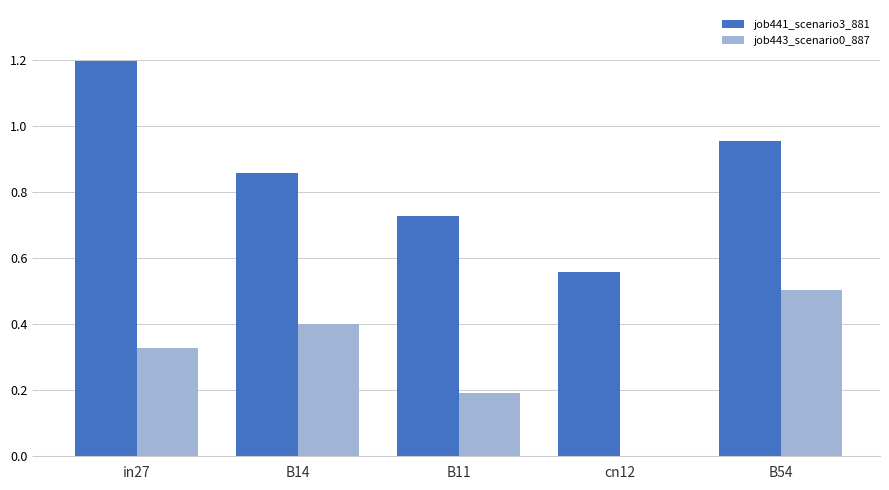

Which series has the largest total across all categories?

job441_scenario3_881